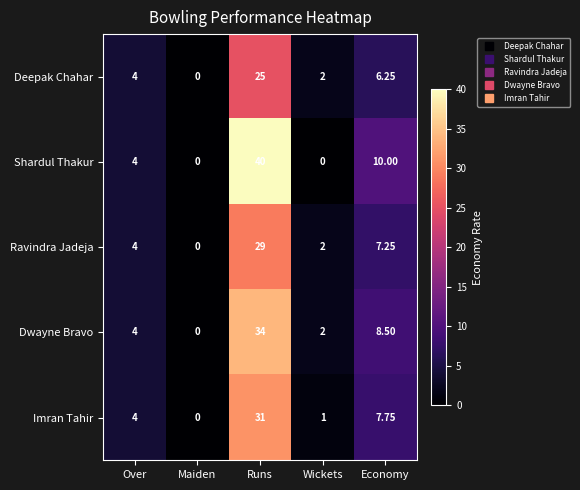

Is the value of Imran Tahir at Wickets greater than the value of Shardul Thakur at Wickets?

Yes